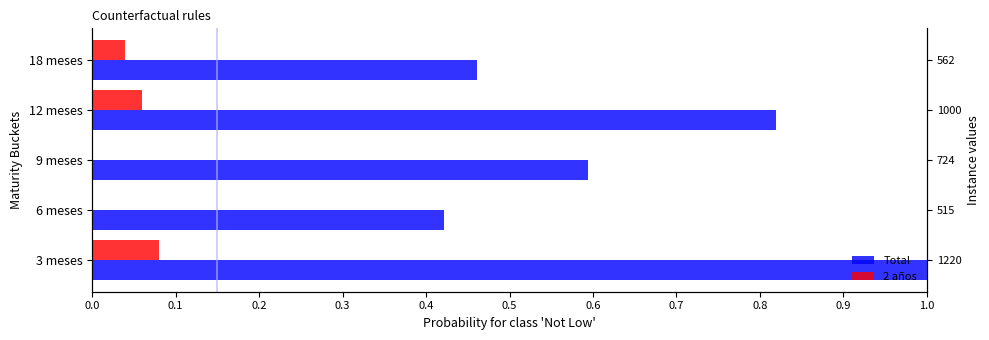

What are all the series names shown in the legend?

Total, 2 años